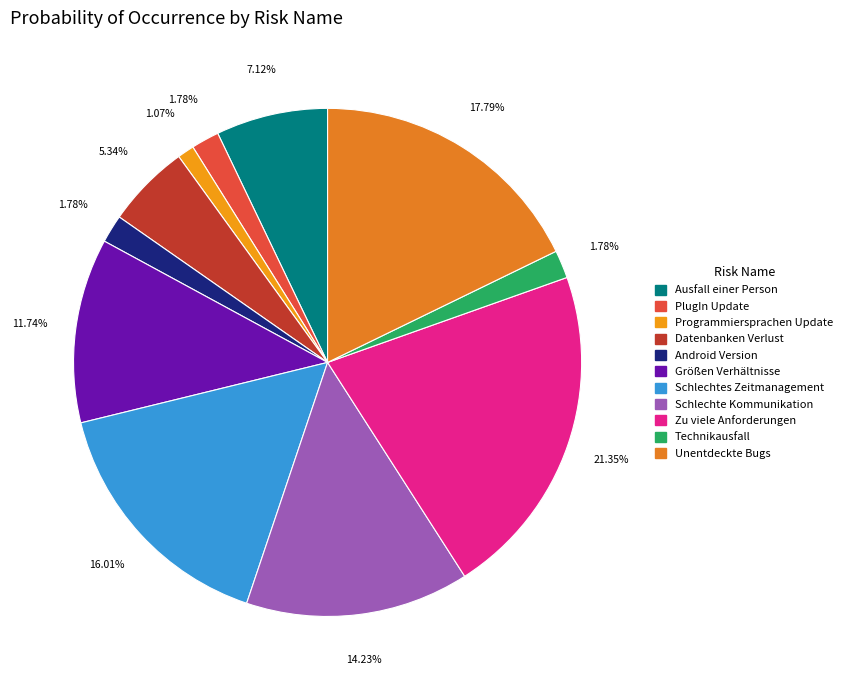

Does Schlechtes Zeitmanagement represent more than half of the total?

No